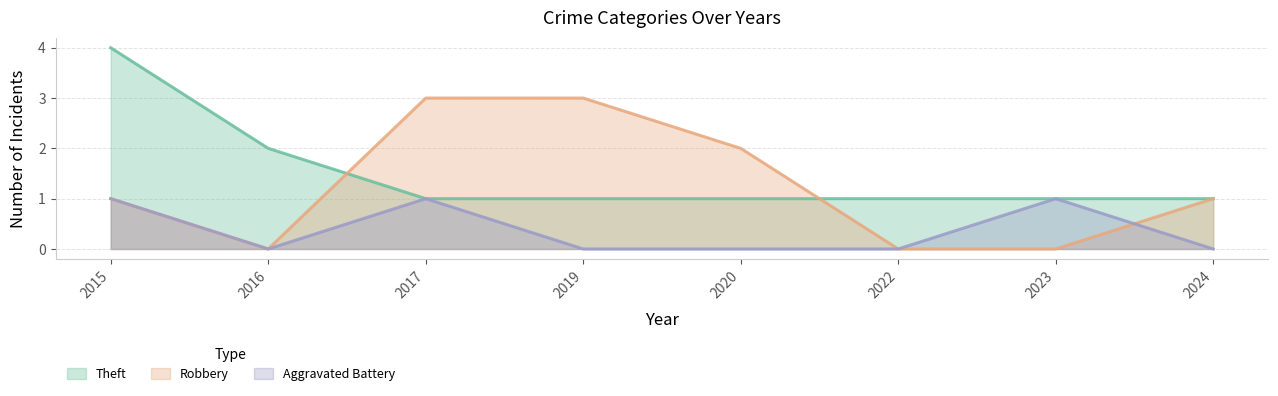

How many values in the Robbery series exceed 1?

3